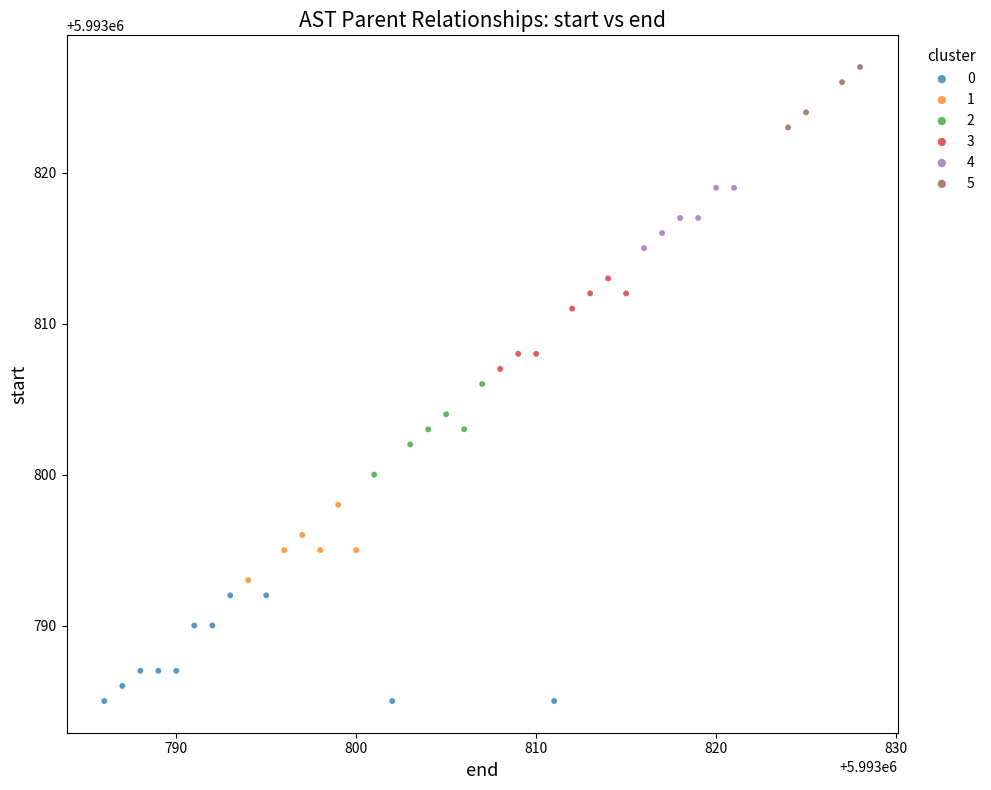

Which series has the largest Y range (max minus min)?

0